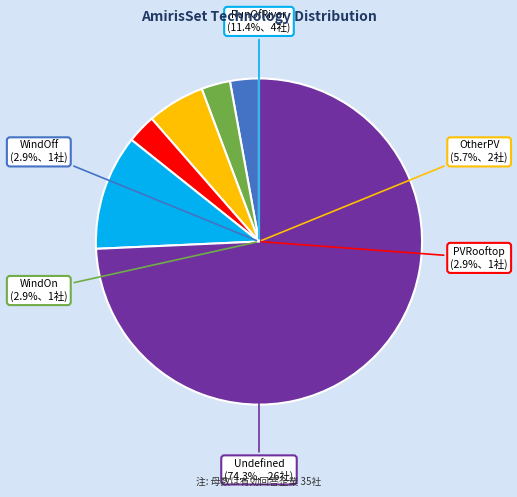

To the nearest percent, what is the difference between the RunOfRiver and Undefined slice percentages?

63%